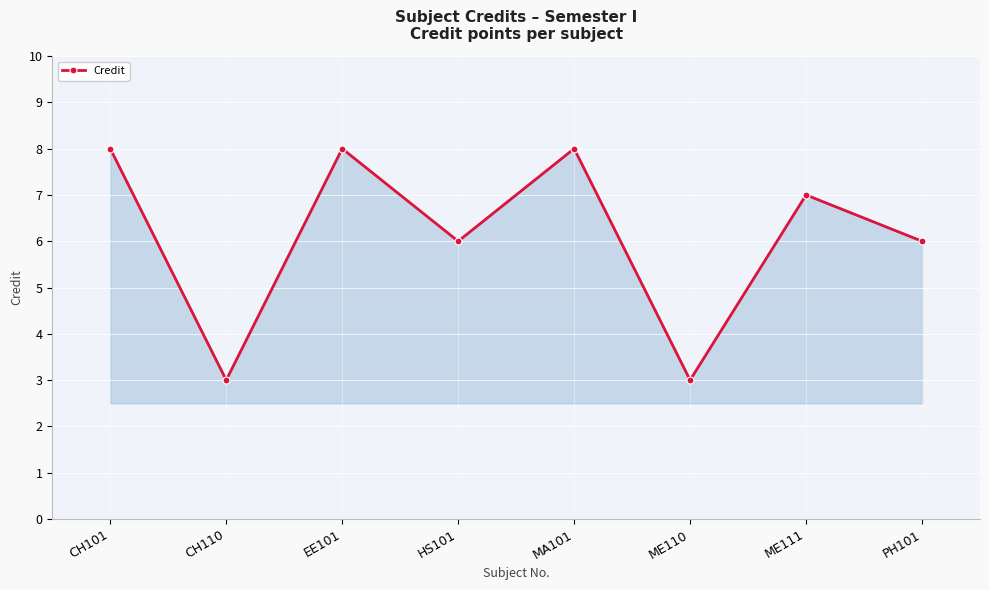

True or false: the data shows 3 at ME110.

True